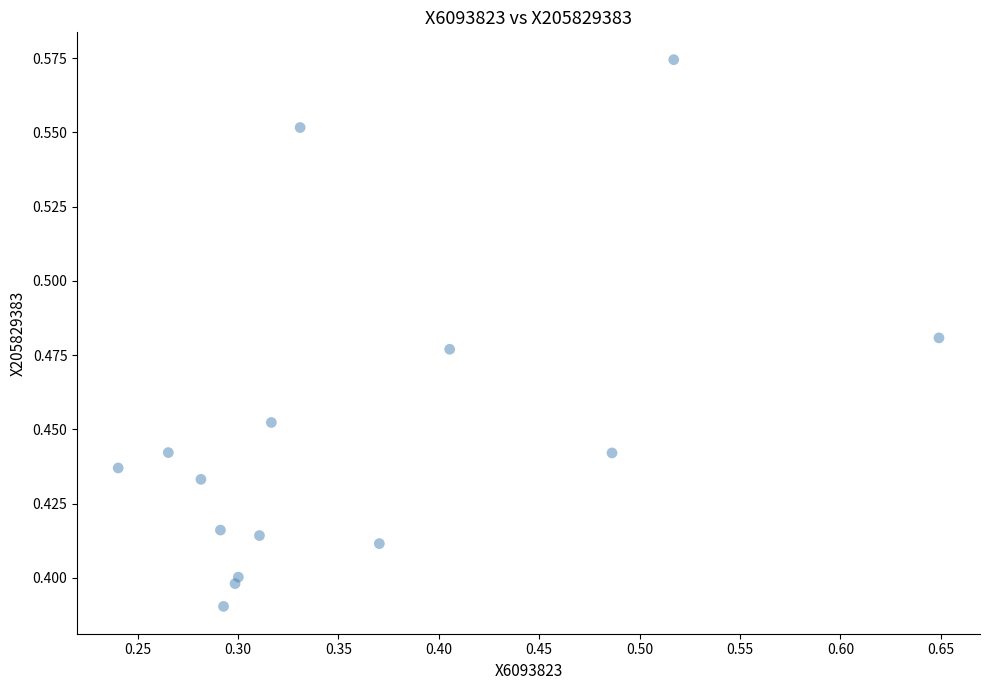

How many data points are displayed?

15